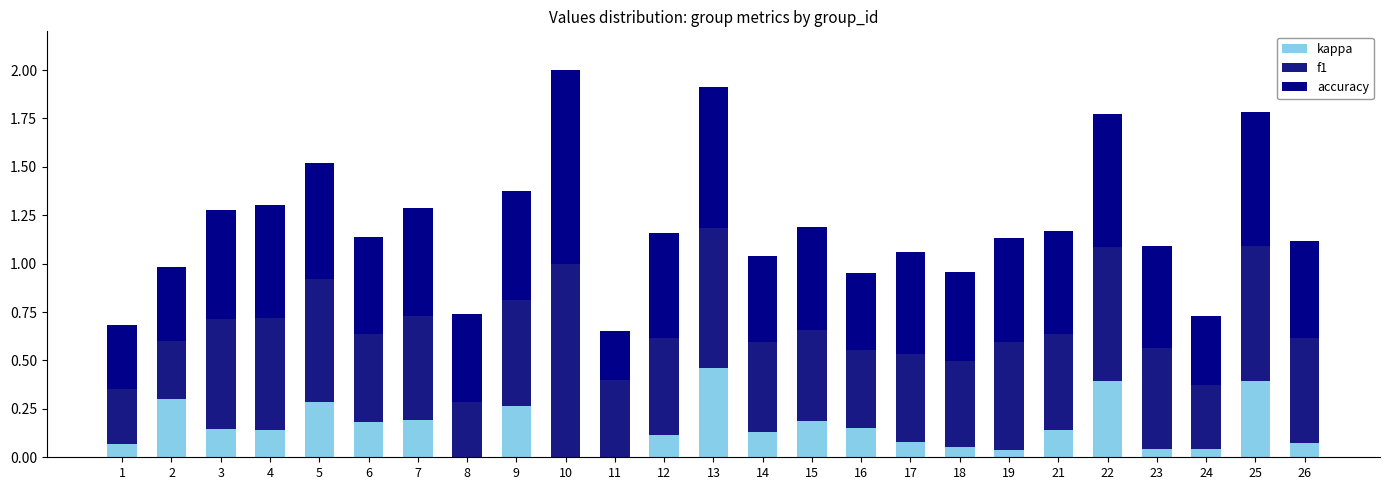

Is it true that f1 equals 0.6 at 9?

True